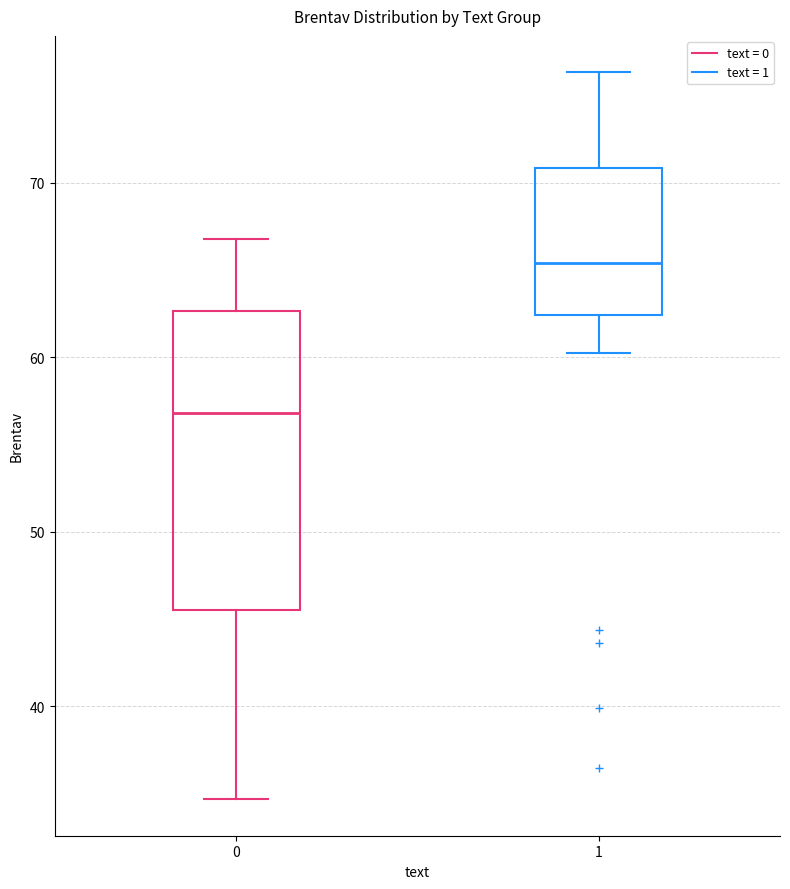

Reading left to right, transcribe this box plot: for each box, give where its median line is, the range the box spans, and where its two whiskers end, as read against the y-axis. The values are not printed on the chart, so give them approximately, as read against the axis.

0: median 57, box 46 to 63, whiskers 35 to 67
1: median 65, box 62 to 71, whiskers 60 to 76